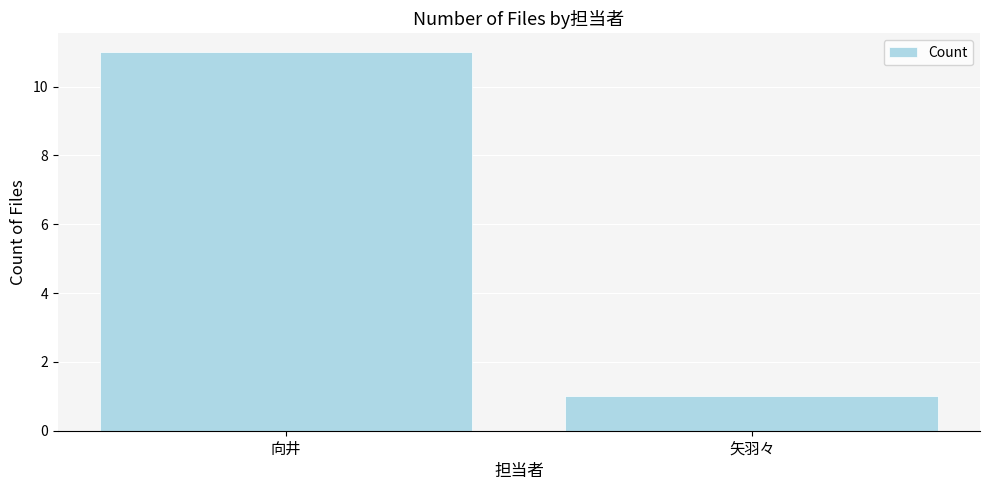

How many data points does each series have?

2